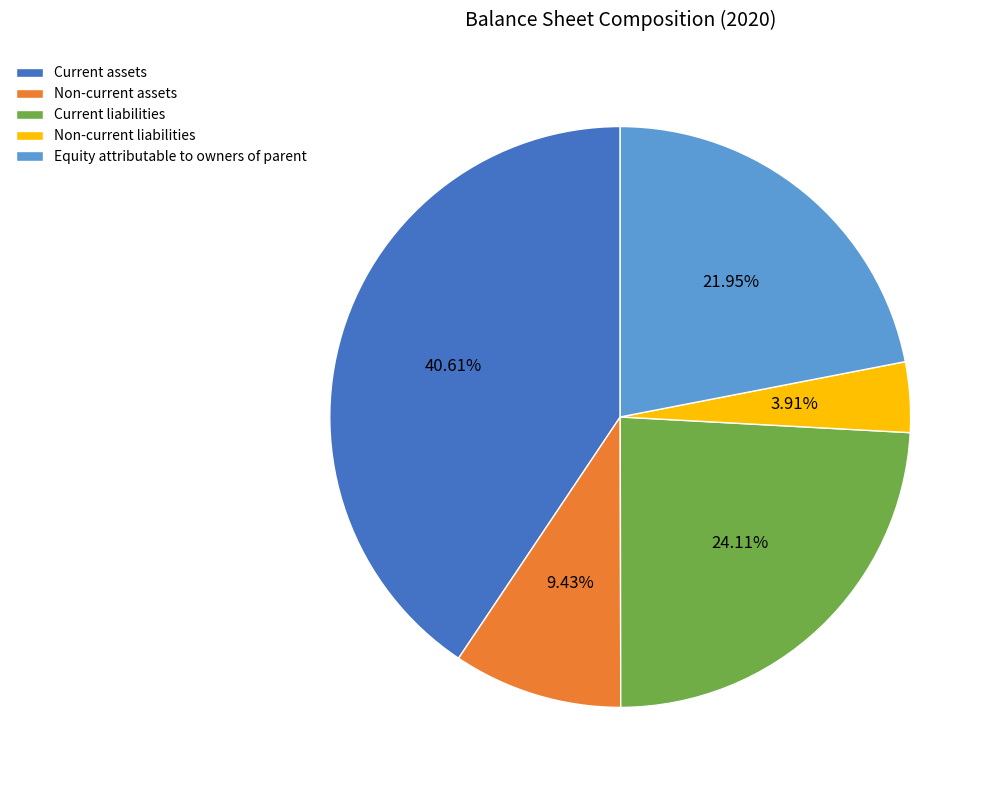

Combined, do Current liabilities and Non-current liabilities account for over 50%?

No